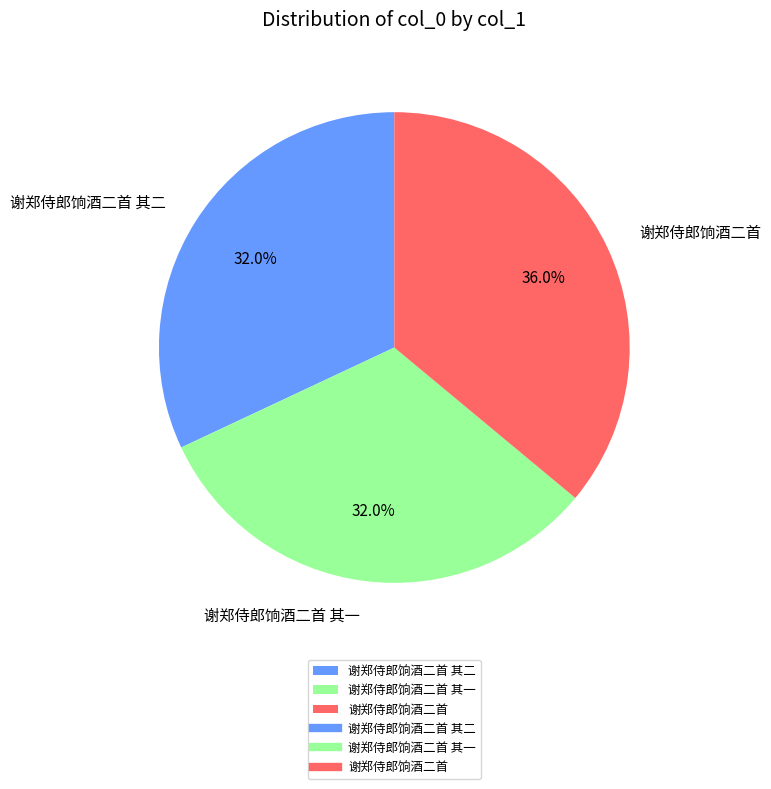

Do 谢郑侍郎饷酒二首 其二 and 谢郑侍郎饷酒二首 together represent more than half of the pie?

Yes